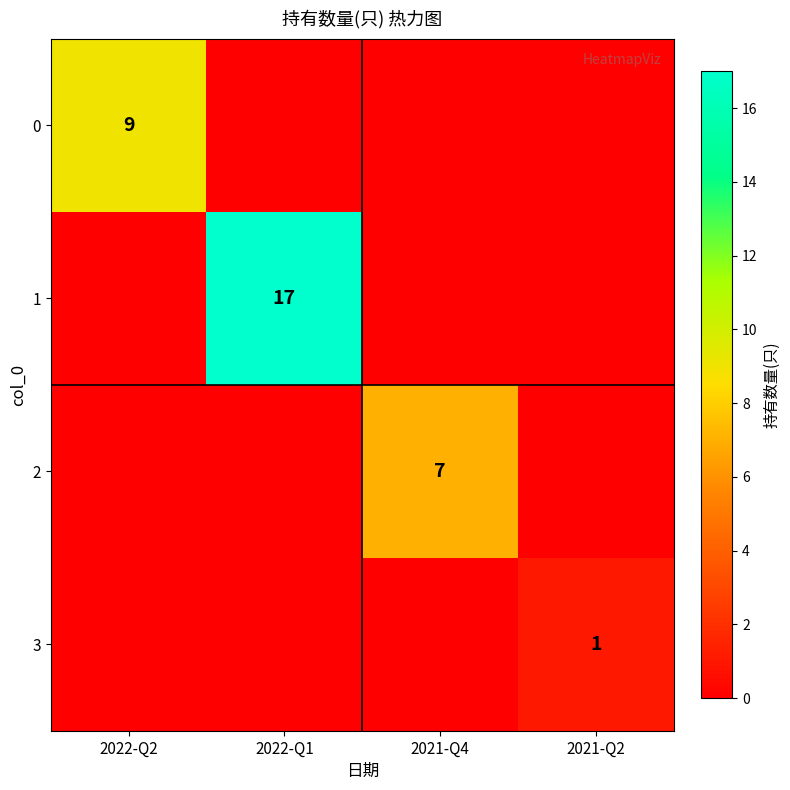

The value of 3 at 2021-Q2 is 1. True or false?

True